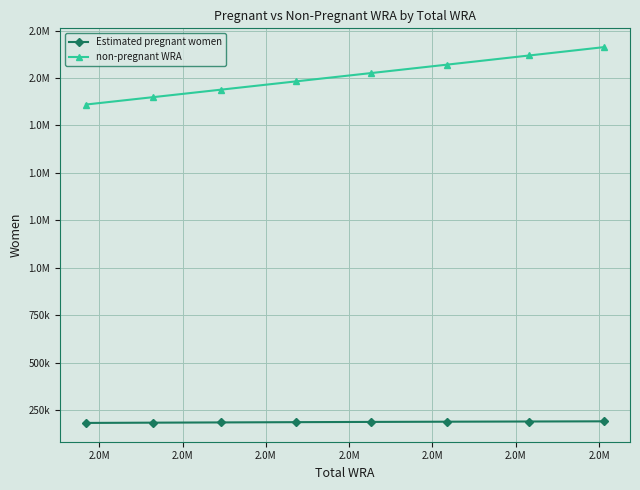

What is the difference between the maximum and minimum values in the non-pregnant WRA series?

302529.5